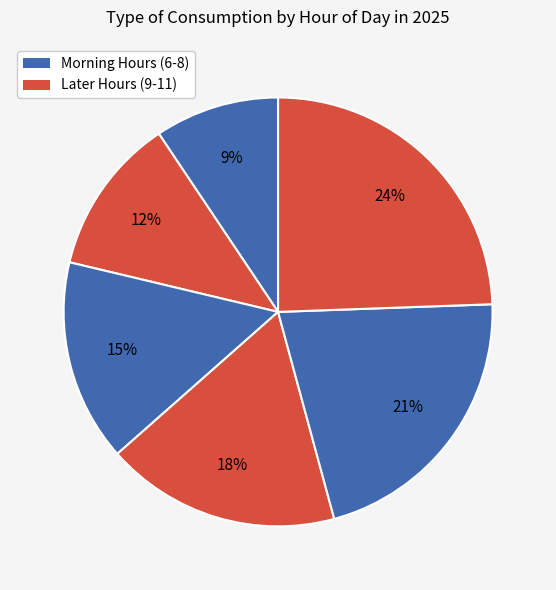

How many slices are in this pie chart?

6